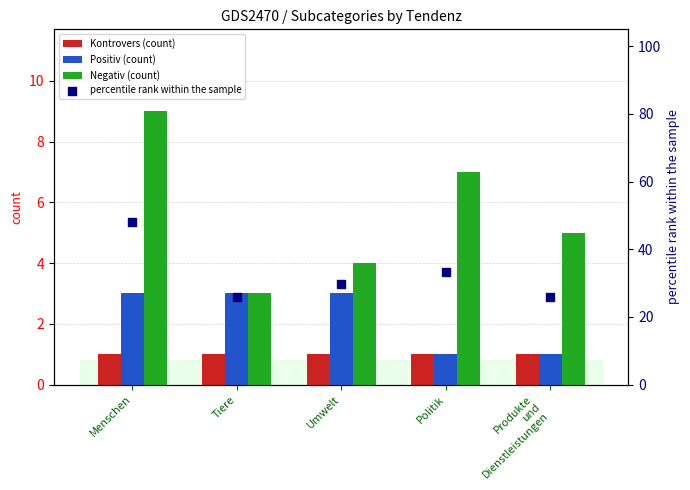

Which series contains the highest Y value?

percentile rank within the sample